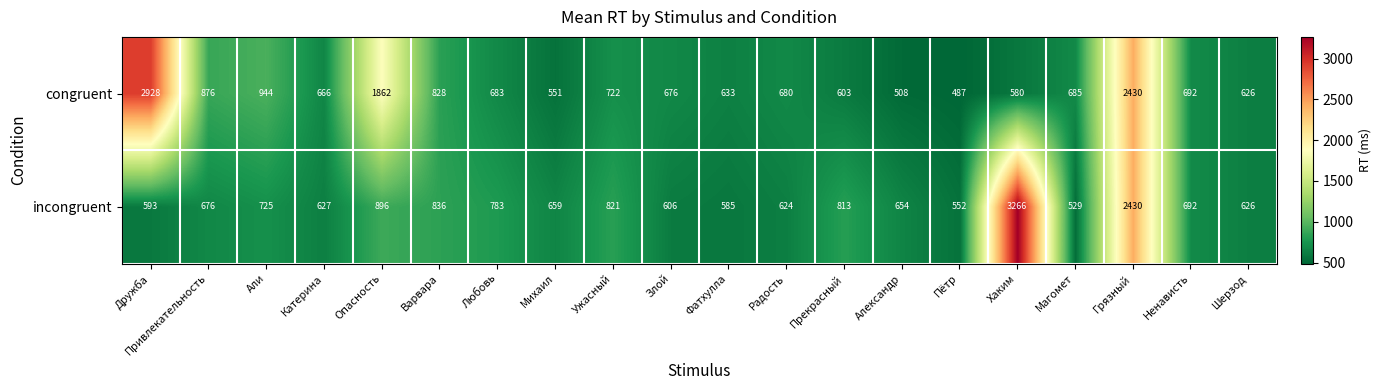

At how many categories does at least one series exceed 3145?

1